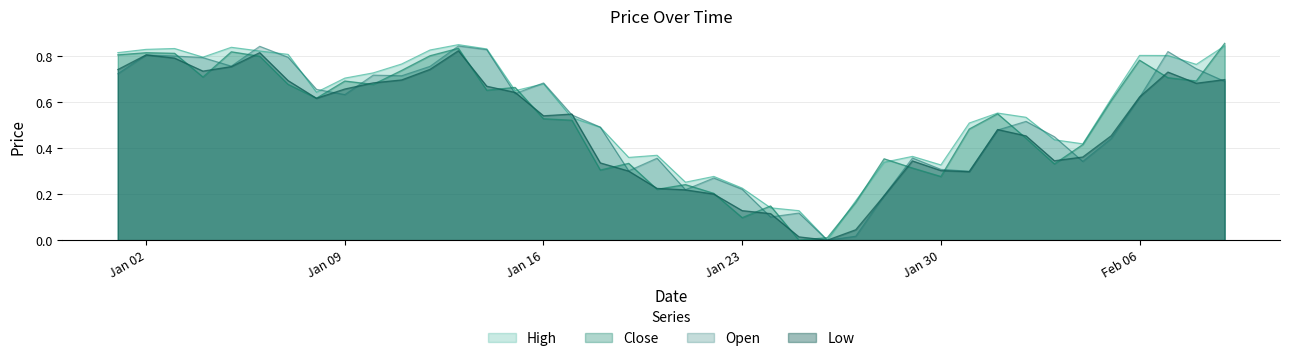

Which label corresponds to the largest value in the chart?

2023-02-09